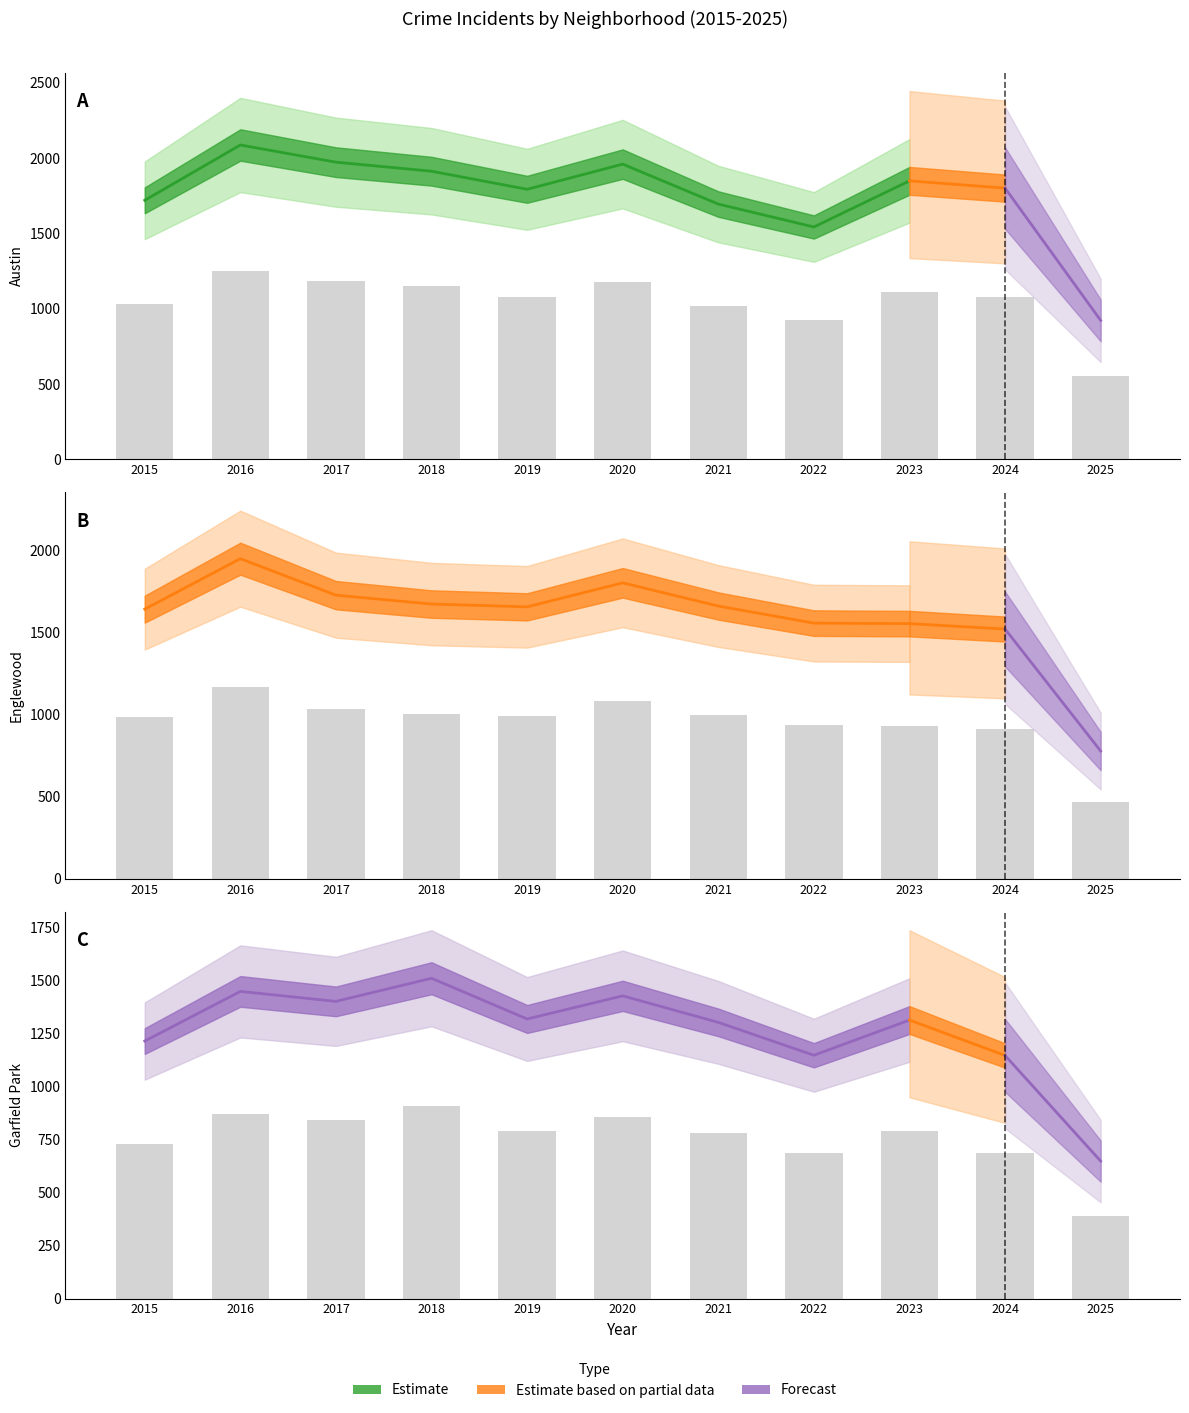

How many distinct data groups are displayed?

3